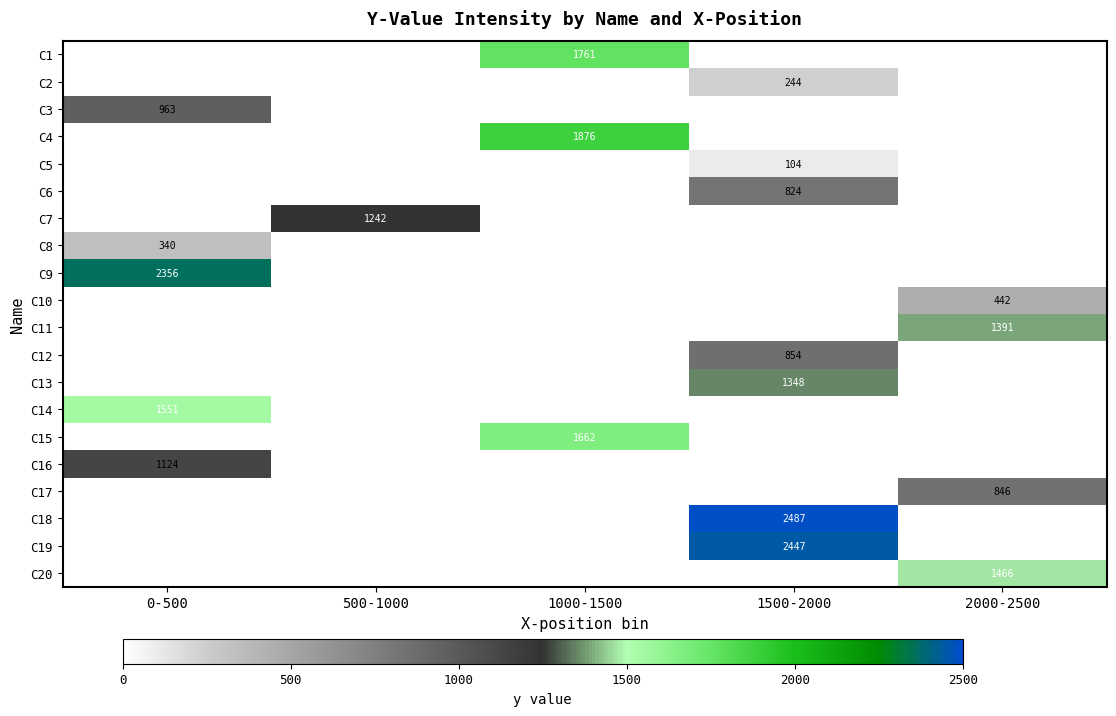

The C19 series shows 2447 at 1500-2000. True or false?

True